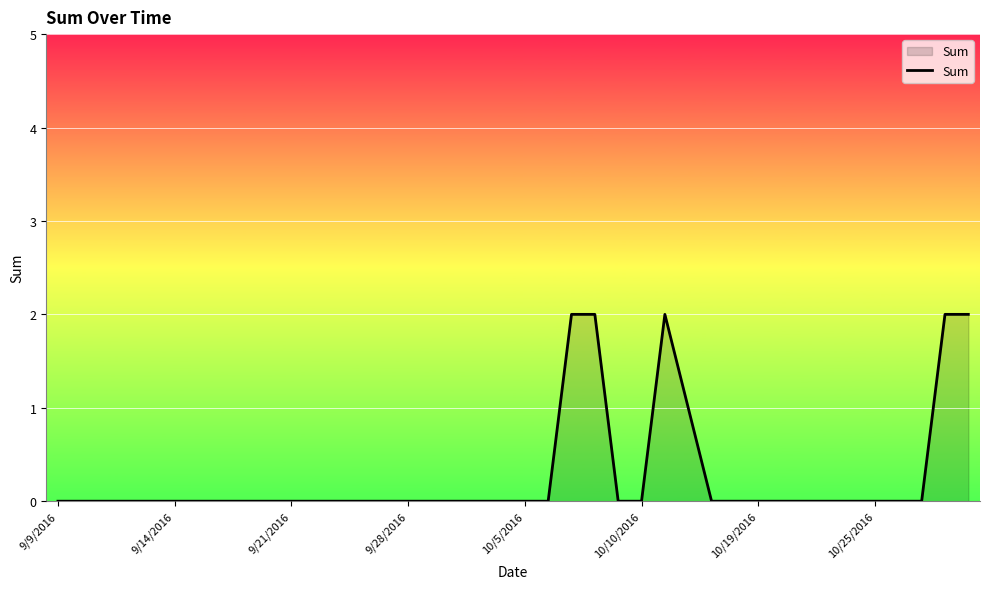

The chart shows a value of -1 at 10/10/2016. True or false?

False